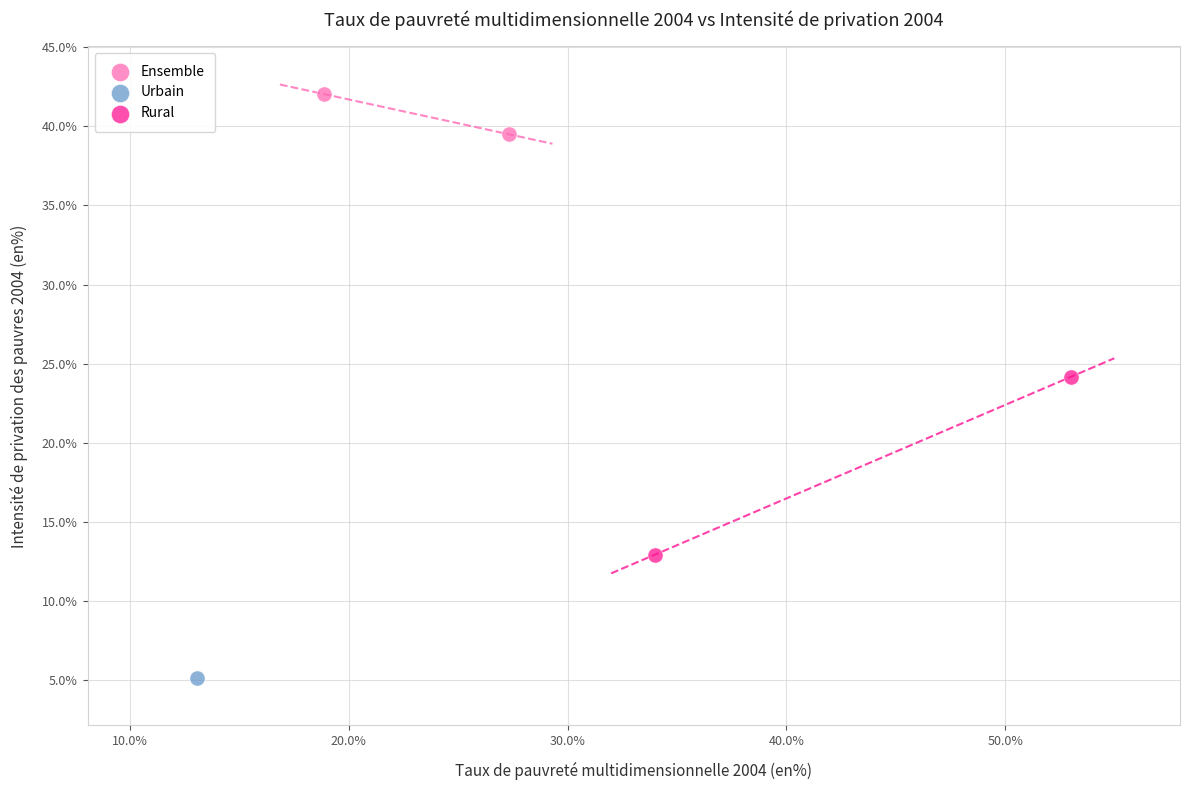

Which series reaches the maximum Y coordinate?

Ensemble